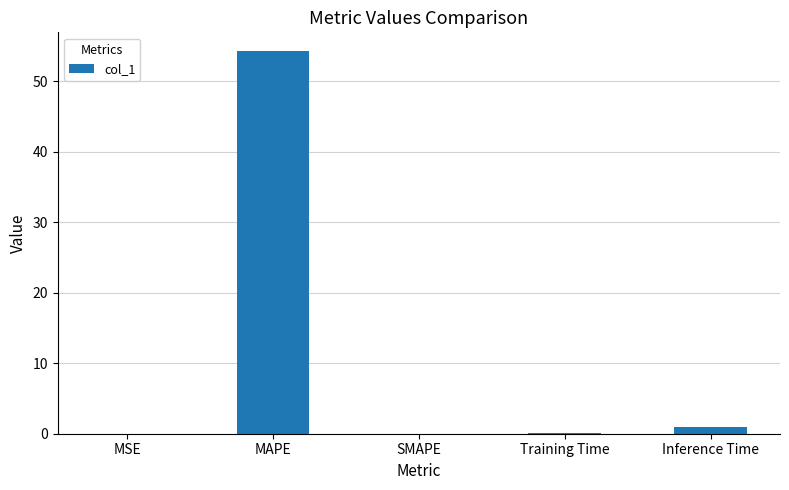

At which label is the value closest to 27?

Inference Time